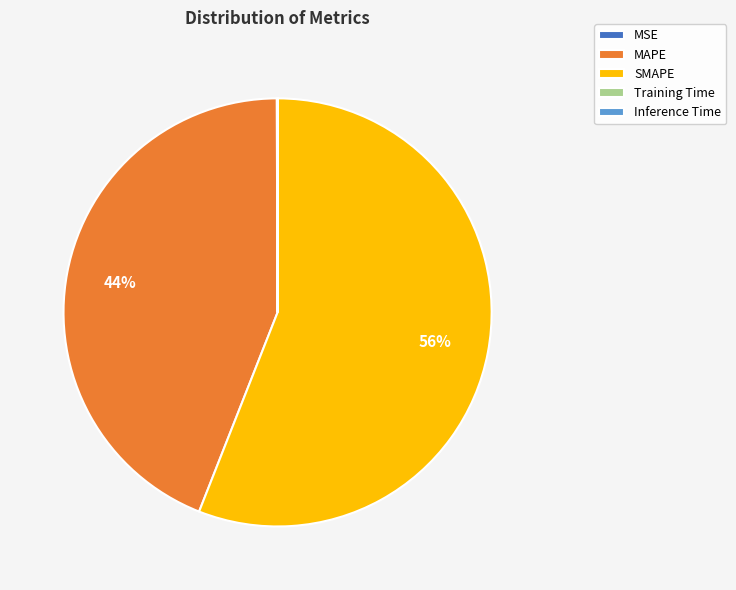

To the nearest percent, what is the average slice percentage?

20%